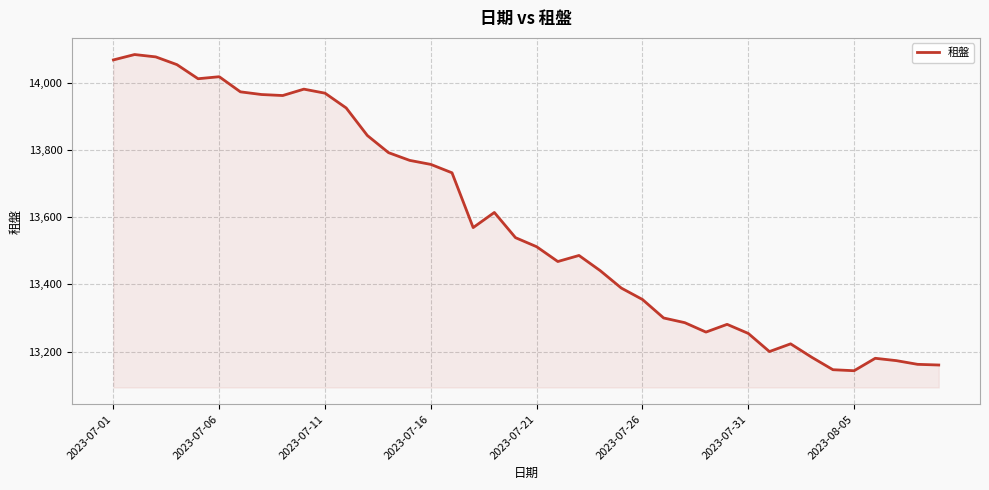

What is the difference between the maximum and minimum values?

941